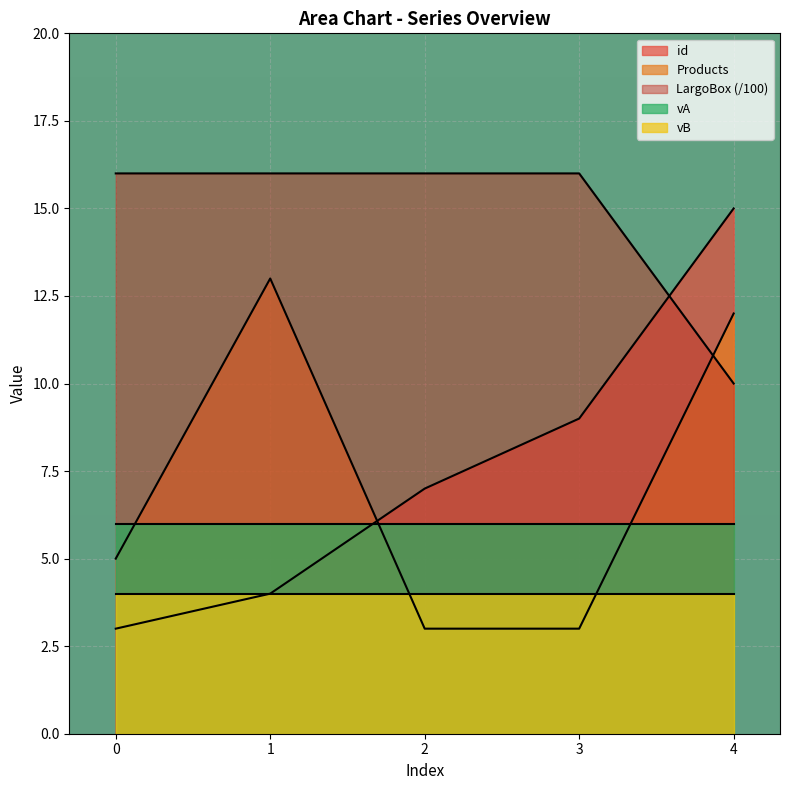

What is the average value of the id series?

8